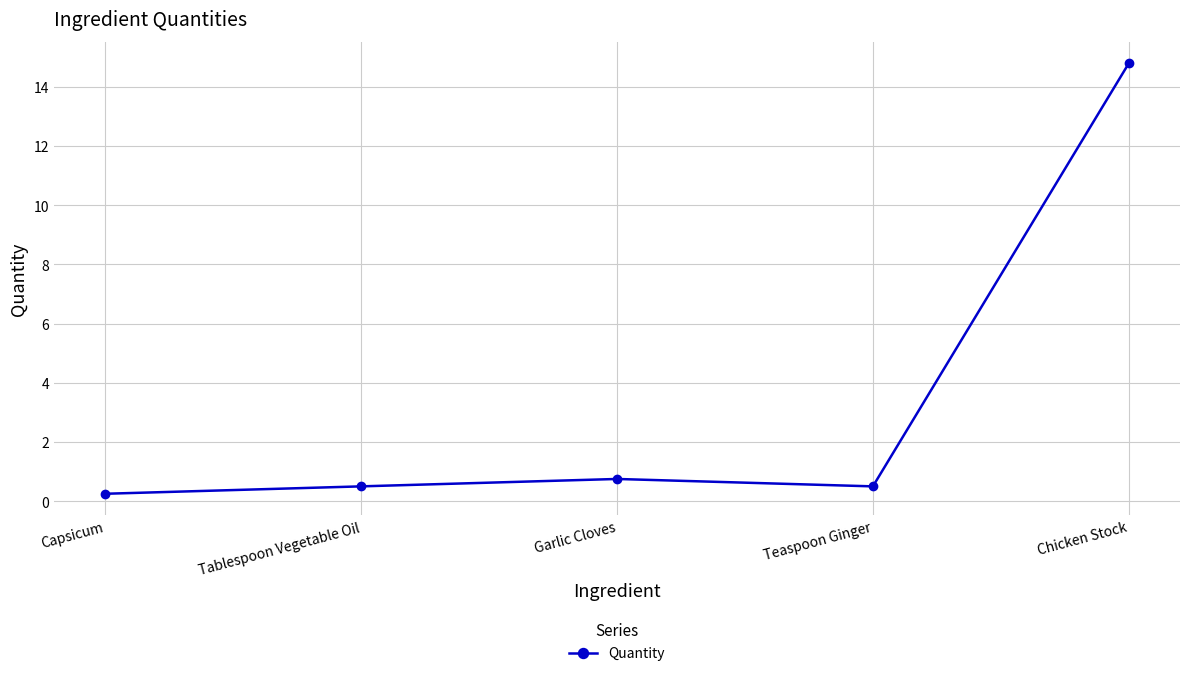

What is the value of the 5th point from the left?

14.8